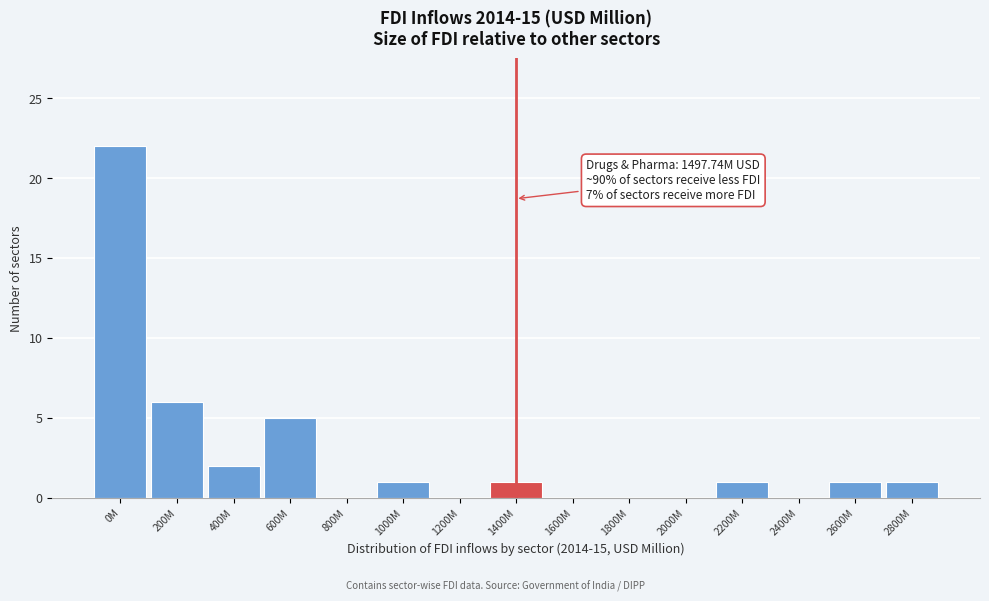

Reading right to left, what are all the values shown in this chart?

2800M=1	2600M=1	2400M=0	2200M=1	2000M=0	1800M=0	1600M=0	1400M=1	1200M=0	1000M=1	800M=0	600M=5	400M=2	200M=6	0M=22